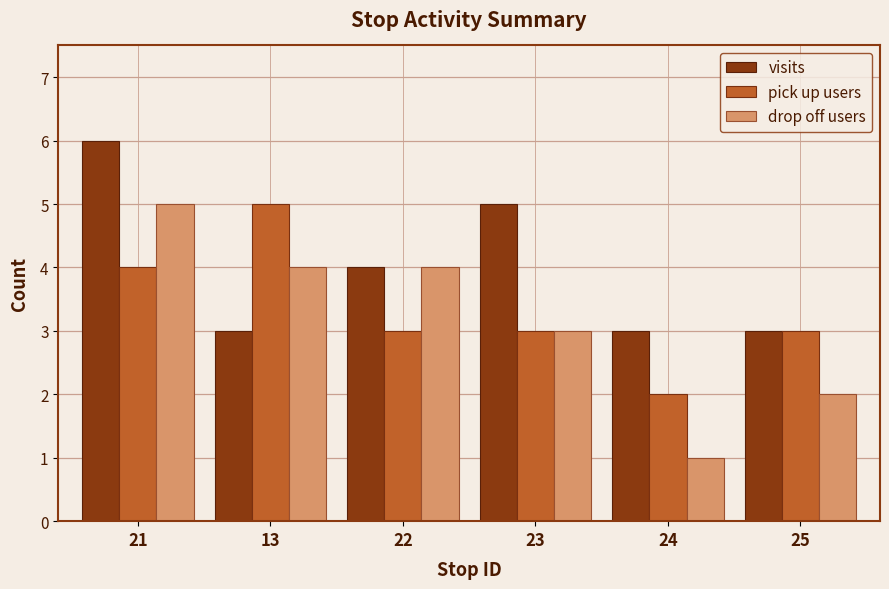

At which label does pick up users first exceed 3?

21